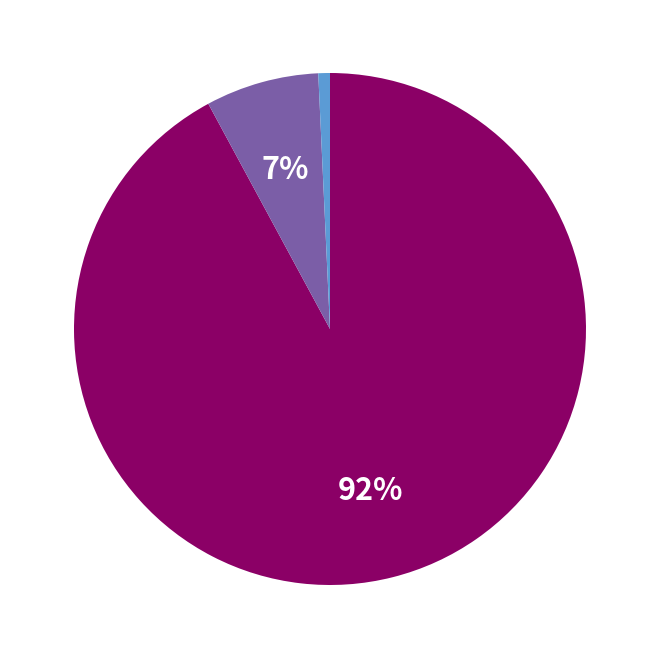

To the nearest percent, what is the difference between the largest and smallest slice percentages?

91%